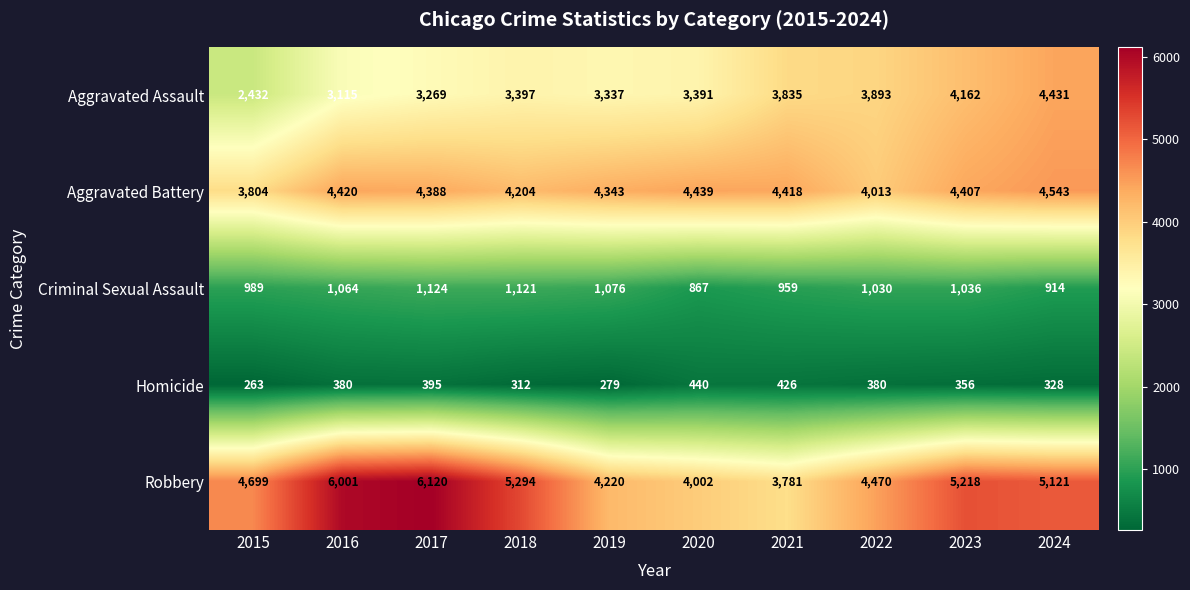

Which series has the largest total across all categories?

Robbery